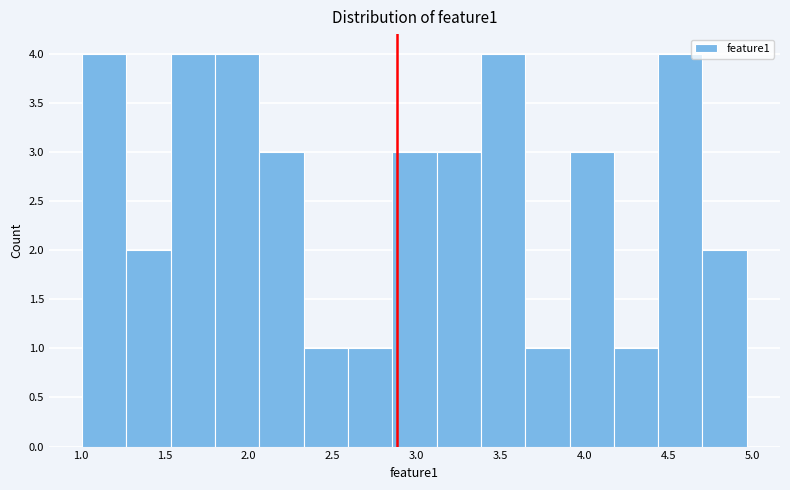

Reading left to right, list every bar in this chart as the range it spans on the x-axis followed by its height. Neither the bar edges nor the heights are printed on the chart, so give them approximately, as read against the axes.

1.00 to 1.25: 4
1.25 to 1.55: 2
1.55 to 1.80: 4
1.80 to 2.05: 4
2.05 to 2.35: 3
2.35 to 2.60: 1
2.60 to 2.85: 1
2.85 to 3.10: 3
3.10 to 3.40: 3
3.40 to 3.65: 4
3.65 to 3.90: 1
3.90 to 4.20: 3
4.20 to 4.45: 1
4.45 to 4.70: 4
4.70 to 4.95: 2